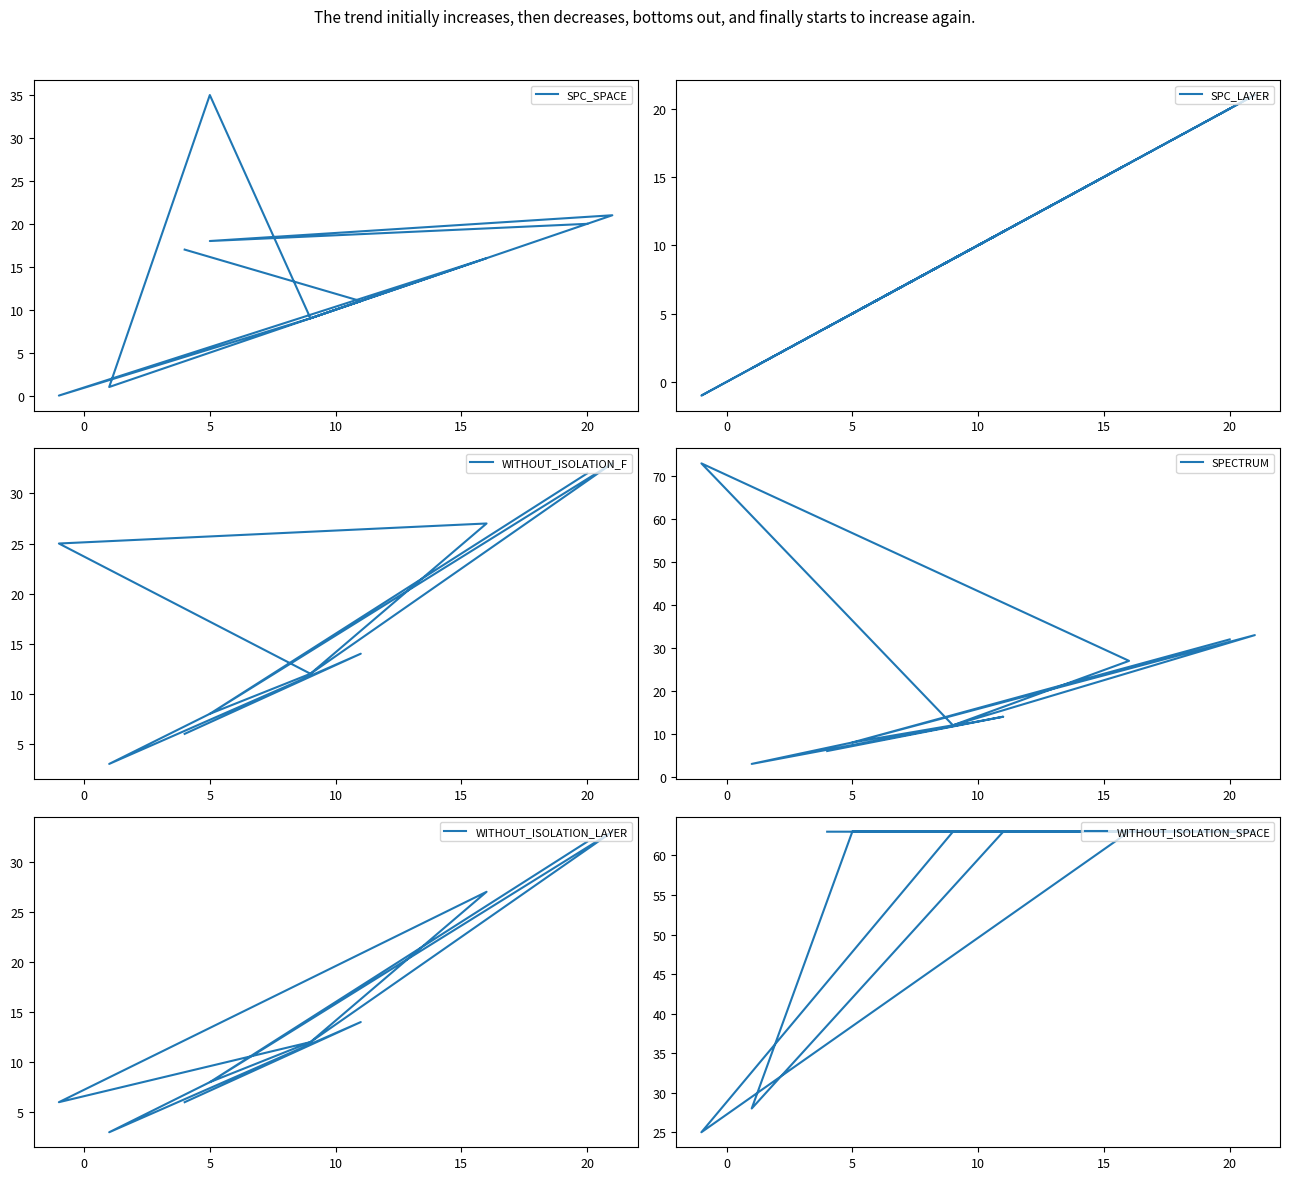

Does the chart display data point markers on the line(s)?

No